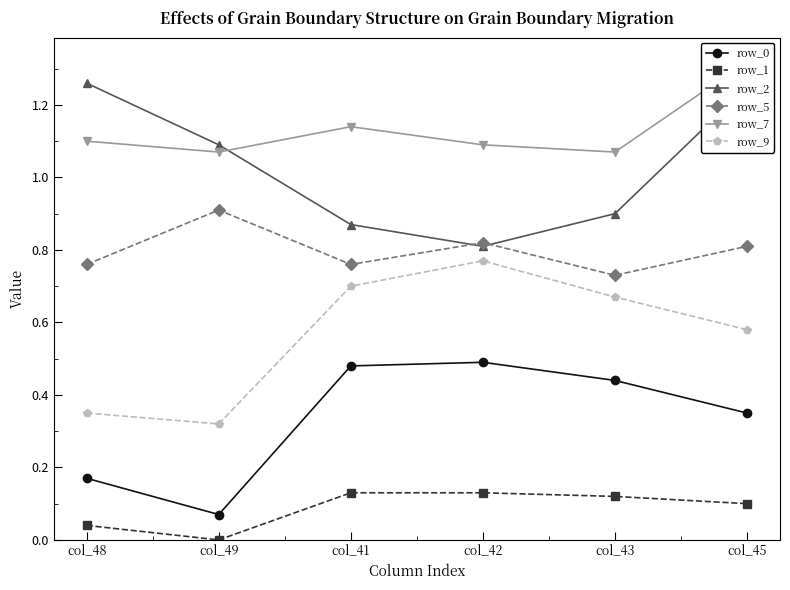

At which category does the chart reach its peak across all series?

col_45